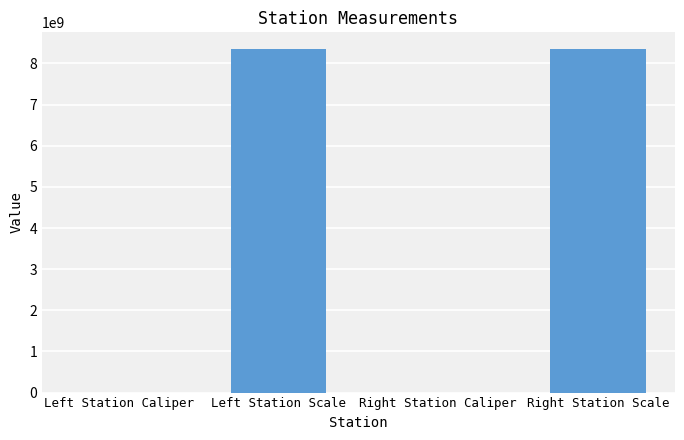

How many distinct data groups are displayed?

1